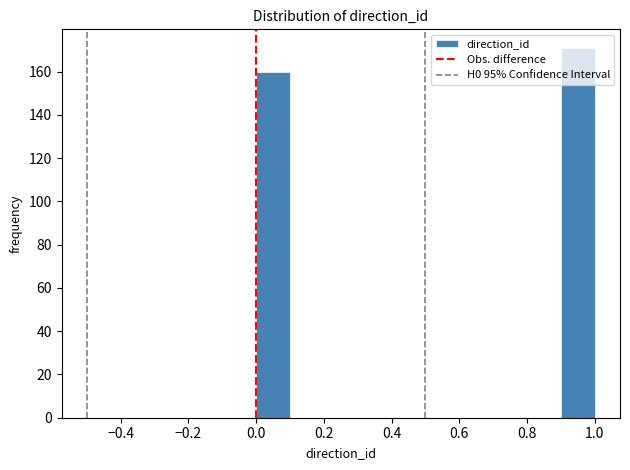

Reading left to right, list every bar in this chart as the range it spans on the x-axis followed by its height. The values are not printed on the chart, so give them approximately, as read against the axis.

0.0 to 0.1: 160
0.1 to 0.2: 0
0.2 to 0.3: 0
0.3 to 0.4: 0
0.4 to 0.5: 0
0.5 to 0.6: 0
0.6 to 0.7: 0
0.7 to 0.8: 0
0.8 to 0.9: 0
0.9 to 1.0: 172